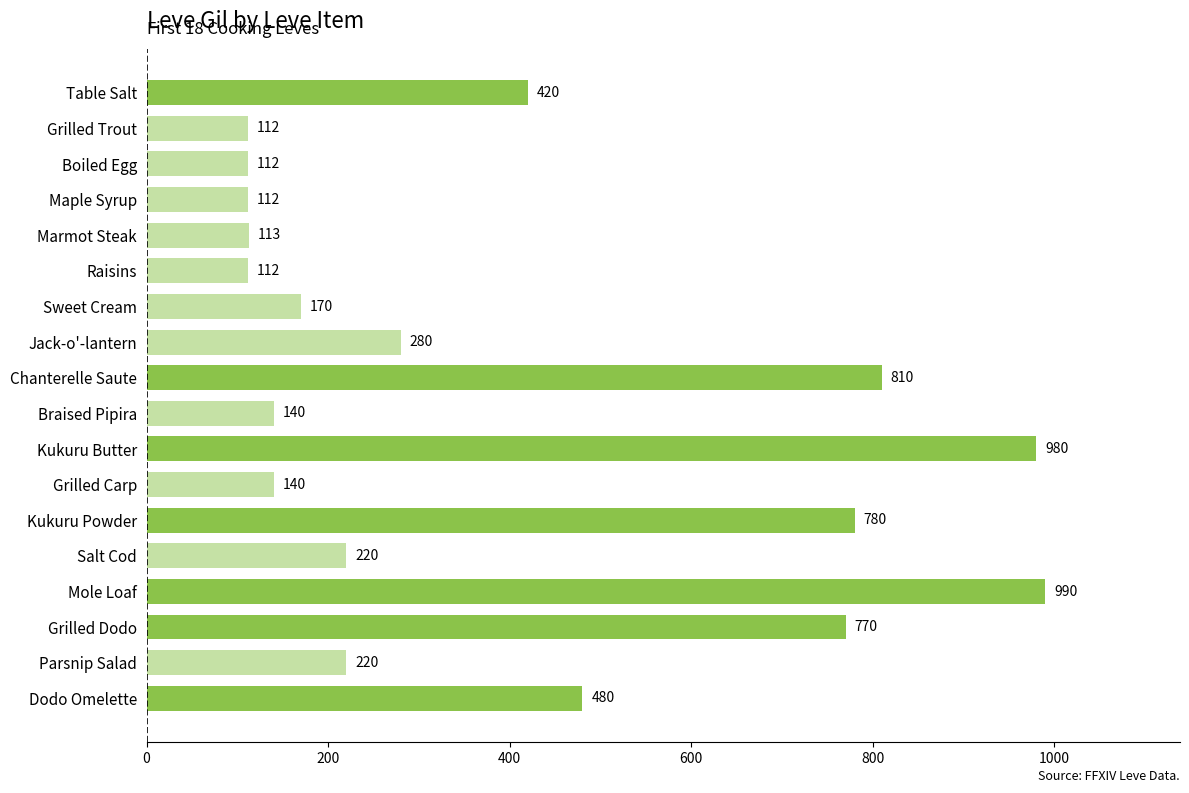

Where is the data nearest to the value 551?

Dodo Omelette